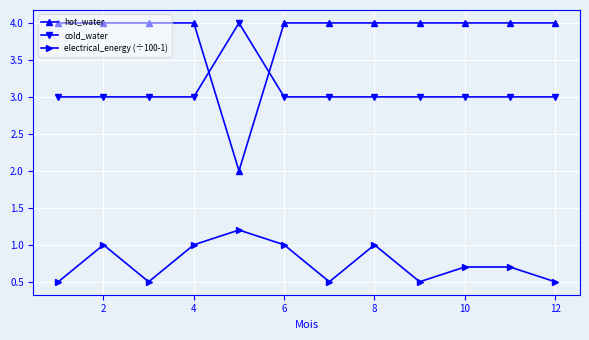

Reading left to right, transcribe all the data shown in this chart.

hot_water: 4.0	4.0	4.0	4.0	2.0	4.0	4.0	4.0	4.0	4.0	4.0	4.0
cold_water: 3.0	3.0	3.0	3.0	4.0	3.0	3.0	3.0	3.0	3.0	3.0	3.0
electrical_energy (÷100-1): 0.5	1.0	0.5	1.0	1.2	1.0	0.5	1.0	0.5	0.7	0.7	0.5